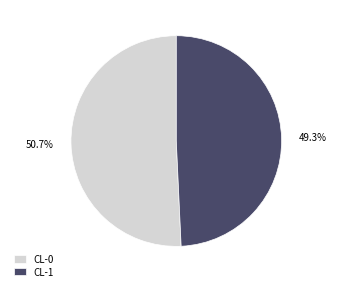

Is CL-0 the majority of the pie?

Yes